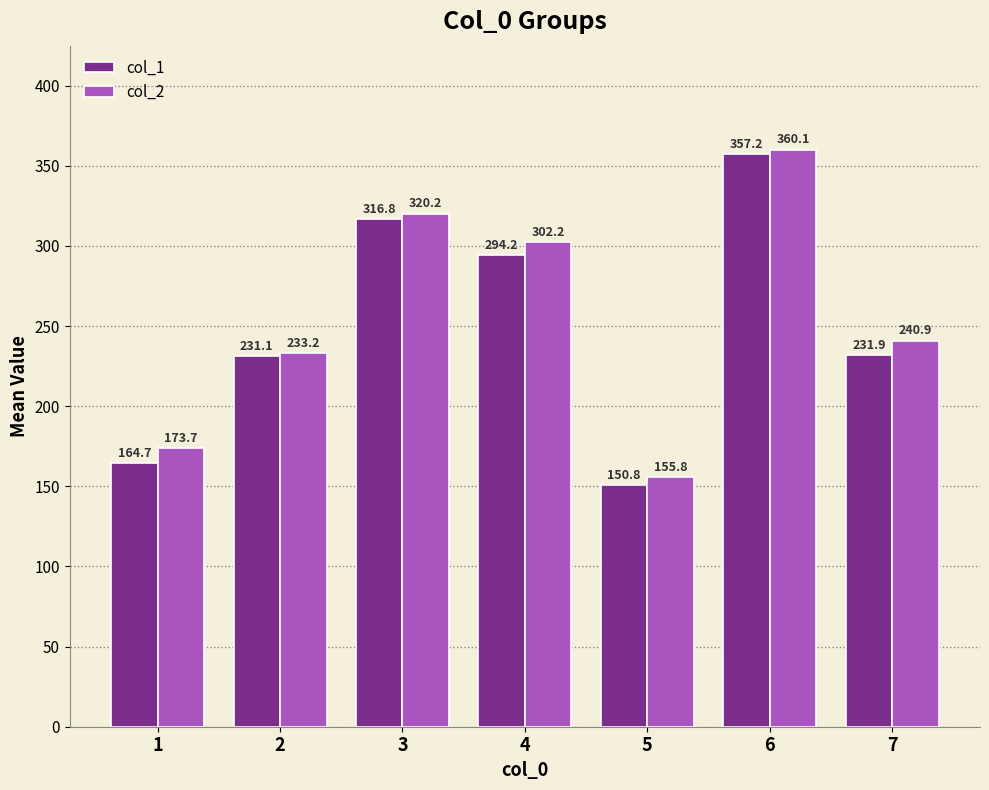

How many data points in col_2 are above 240?

4